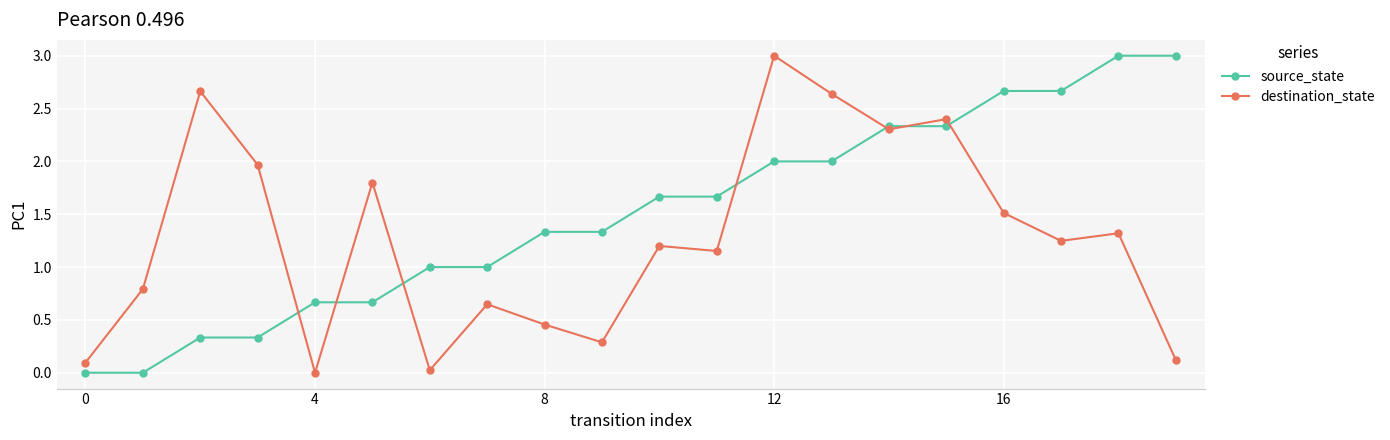

Which series has the largest total across all categories?

source_state